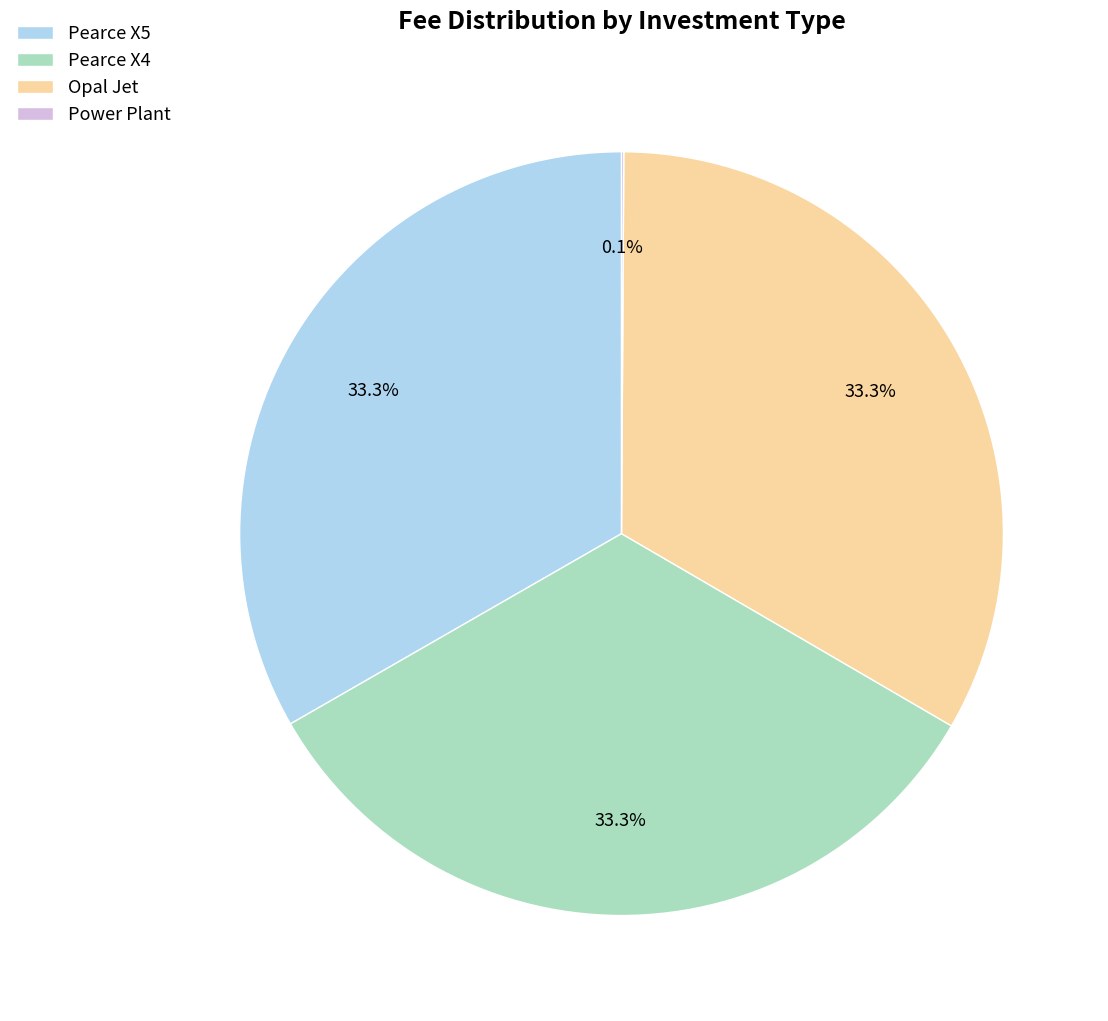

How much of the chart is everything except Opal Jet?

66.7%